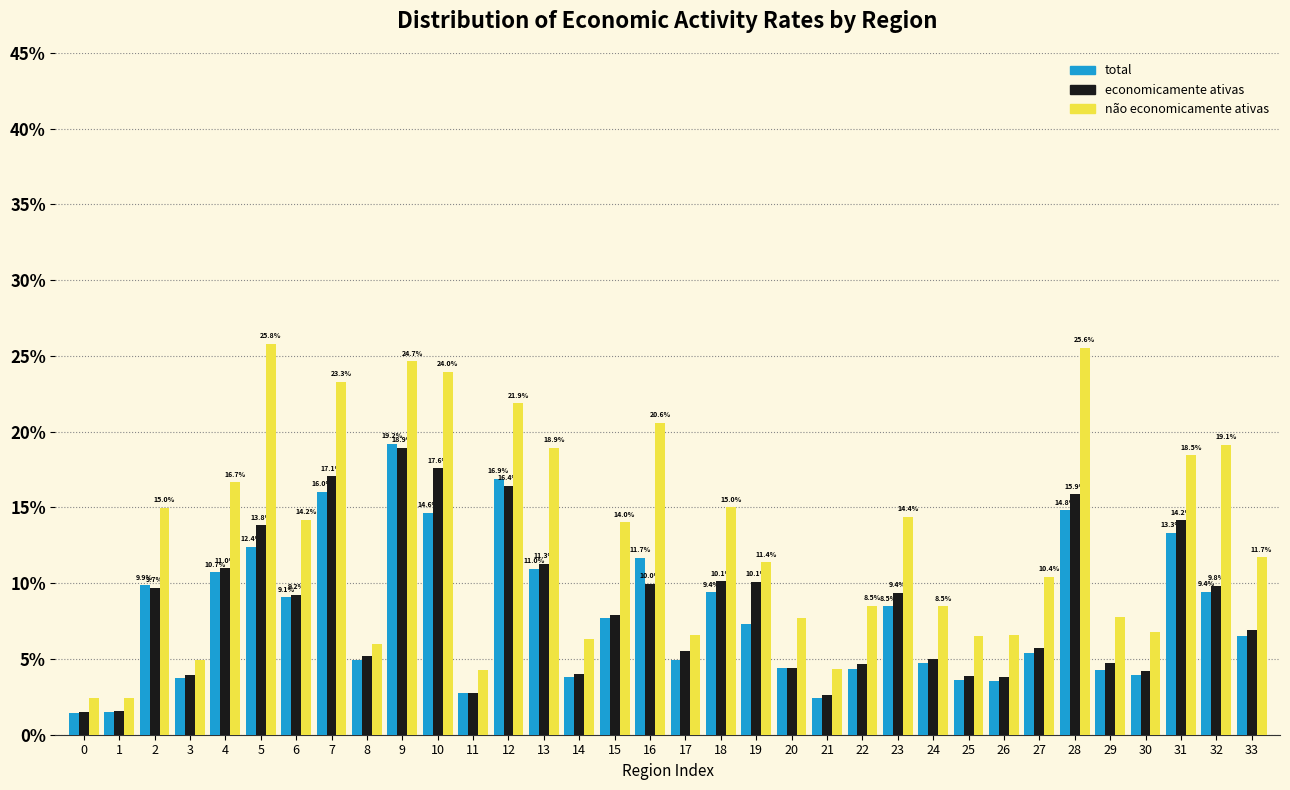

Which series has the largest range (max minus min)?

não economicamente ativas